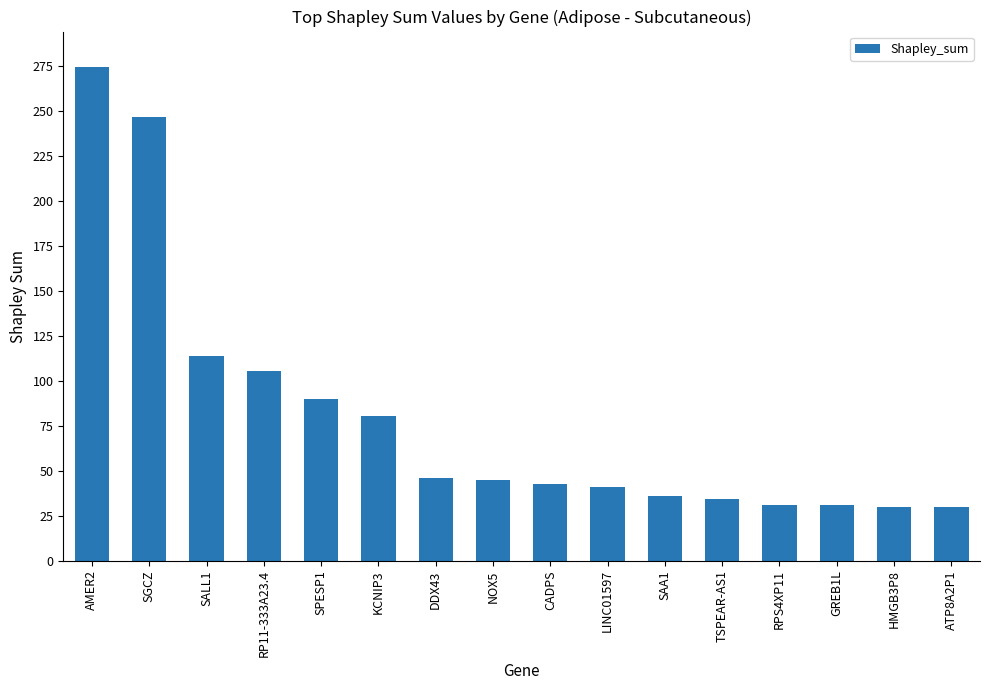

What is the label of the 5th bar from the right?

TSPEAR-AS1